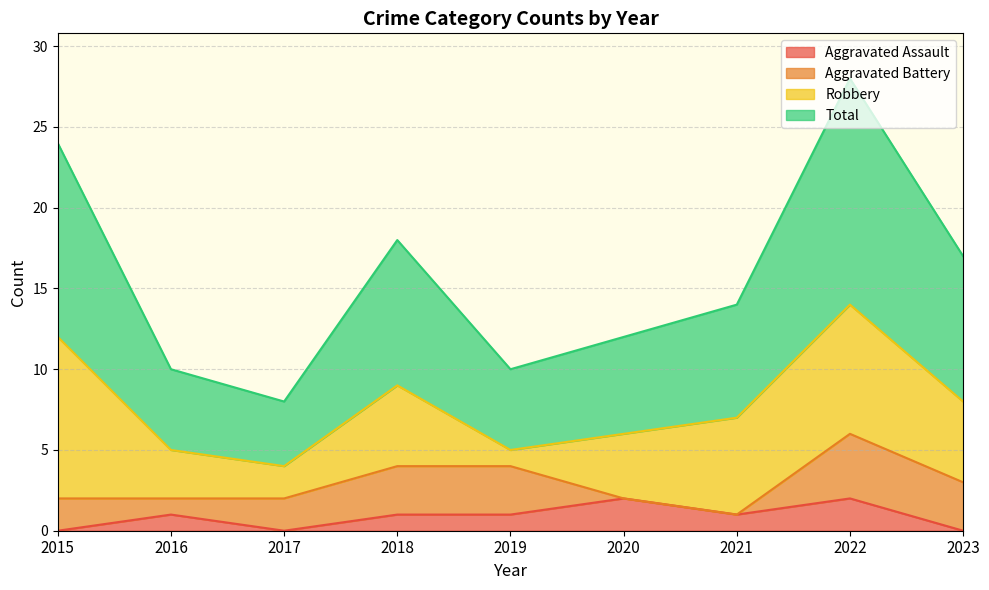

True or false: Aggravated Assault and Total intersect in this chart.

False